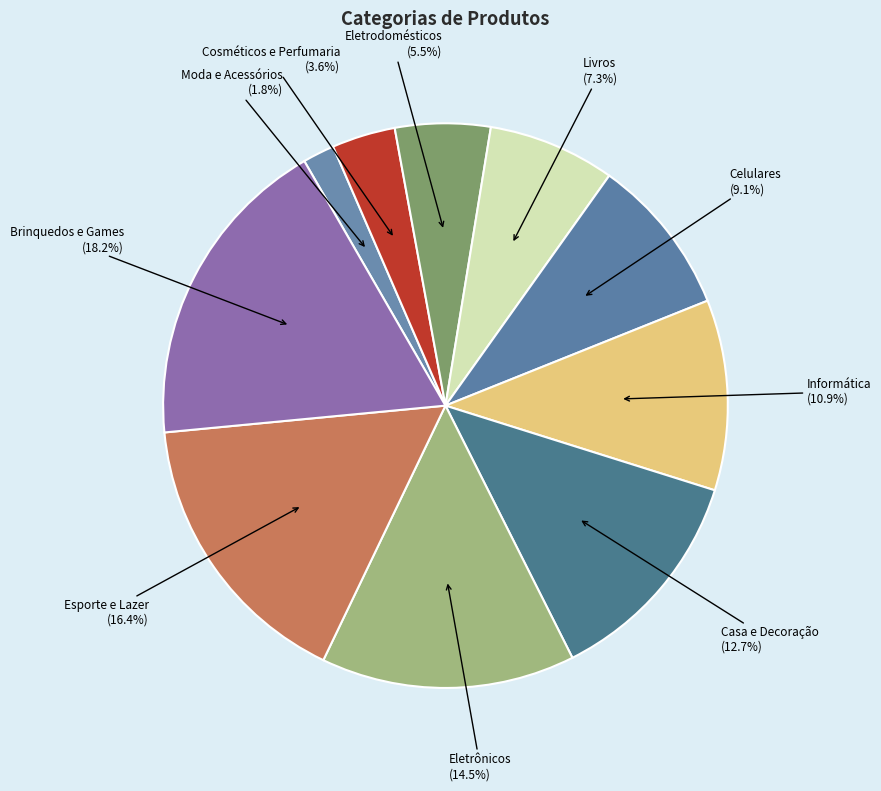

What percentage is NOT represented by Celulares?

90.9%